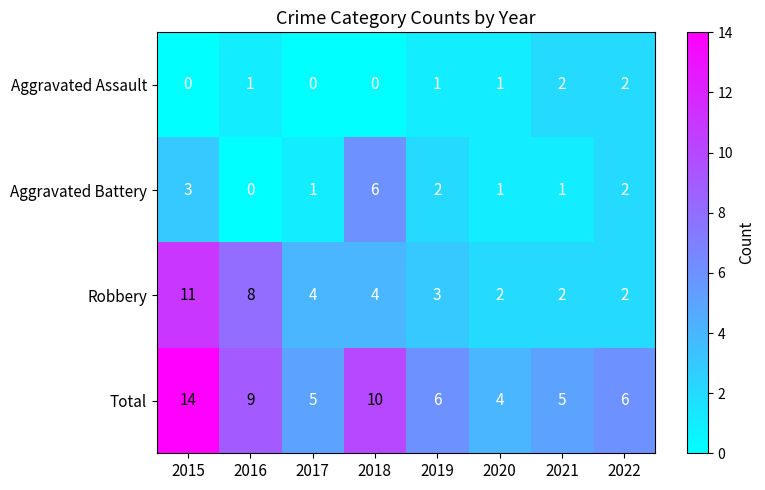

The Robbery series shows 11 at 2015. True or false?

True